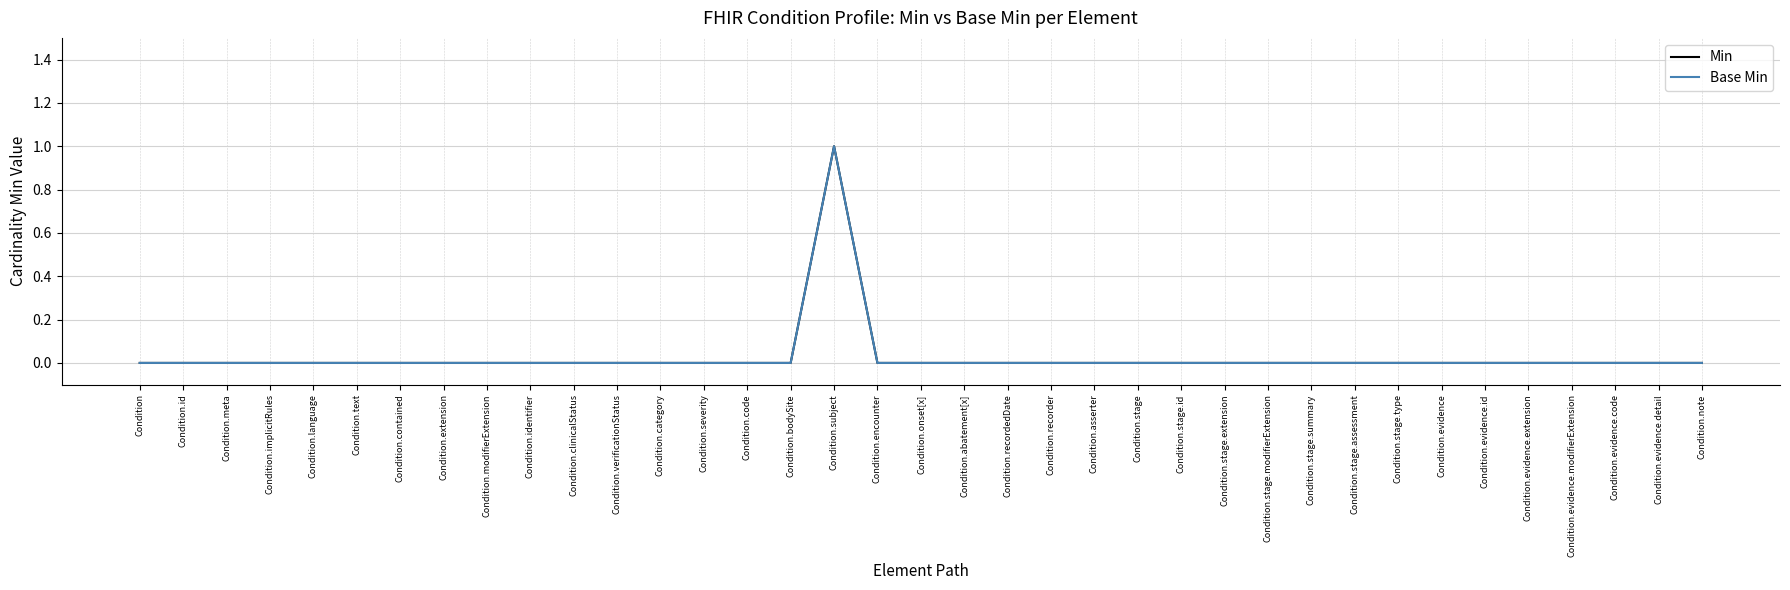

Is this an area chart (filled region under the line)?

No